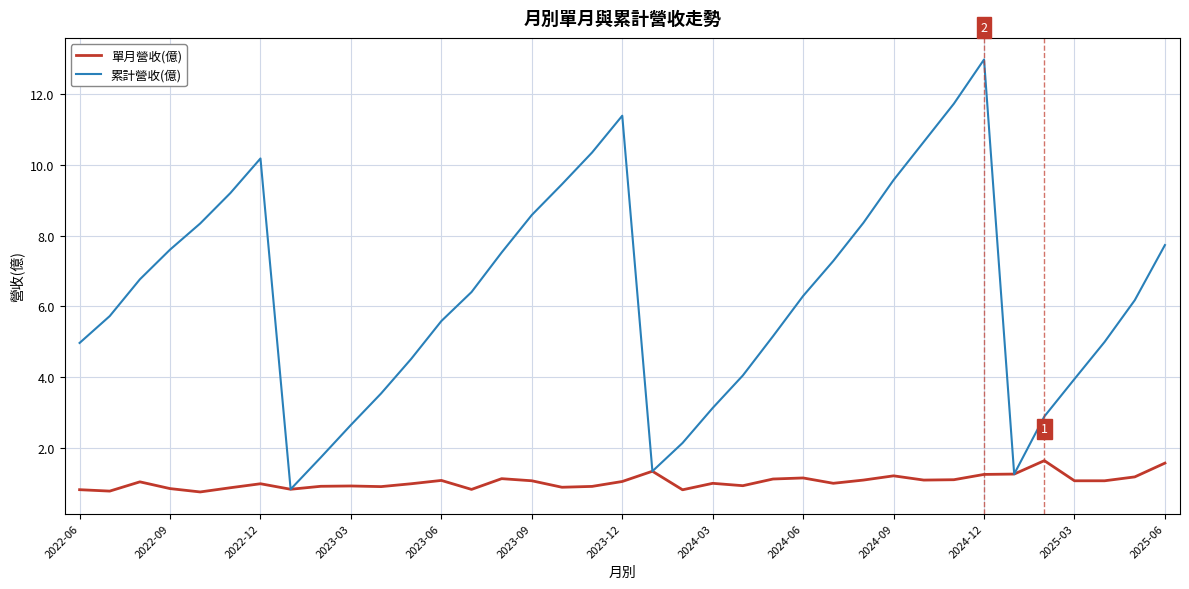

Which series has the largest total across all categories?

累計營收(億)